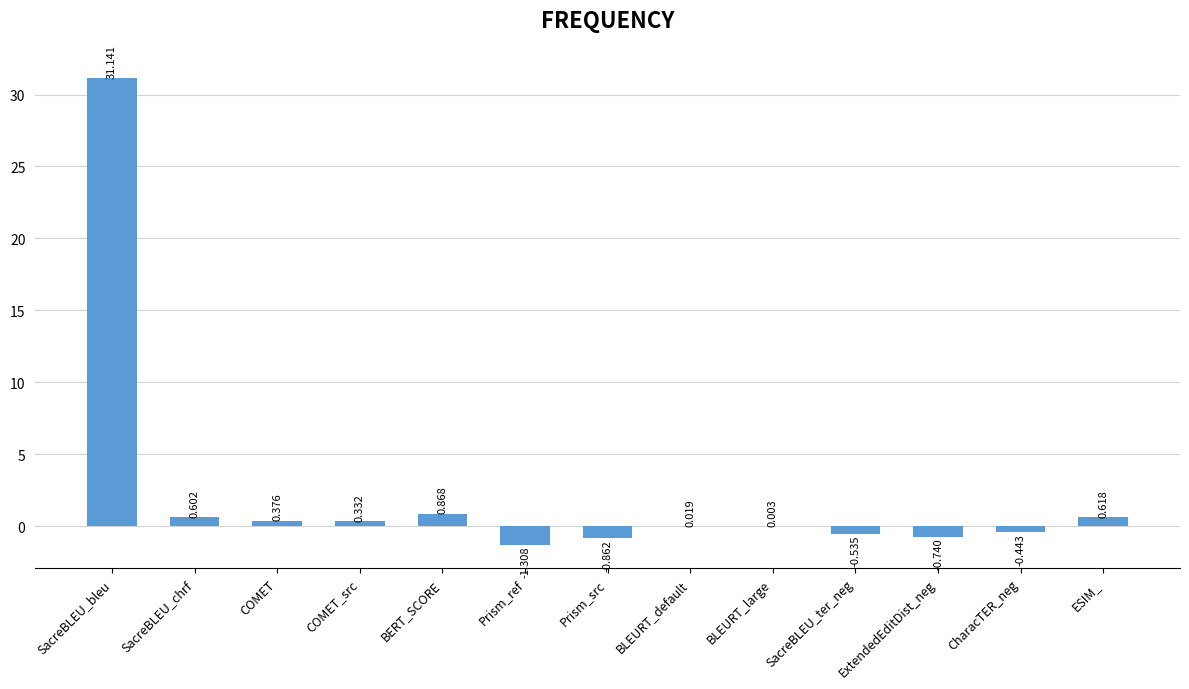

What is the average value?

2.3